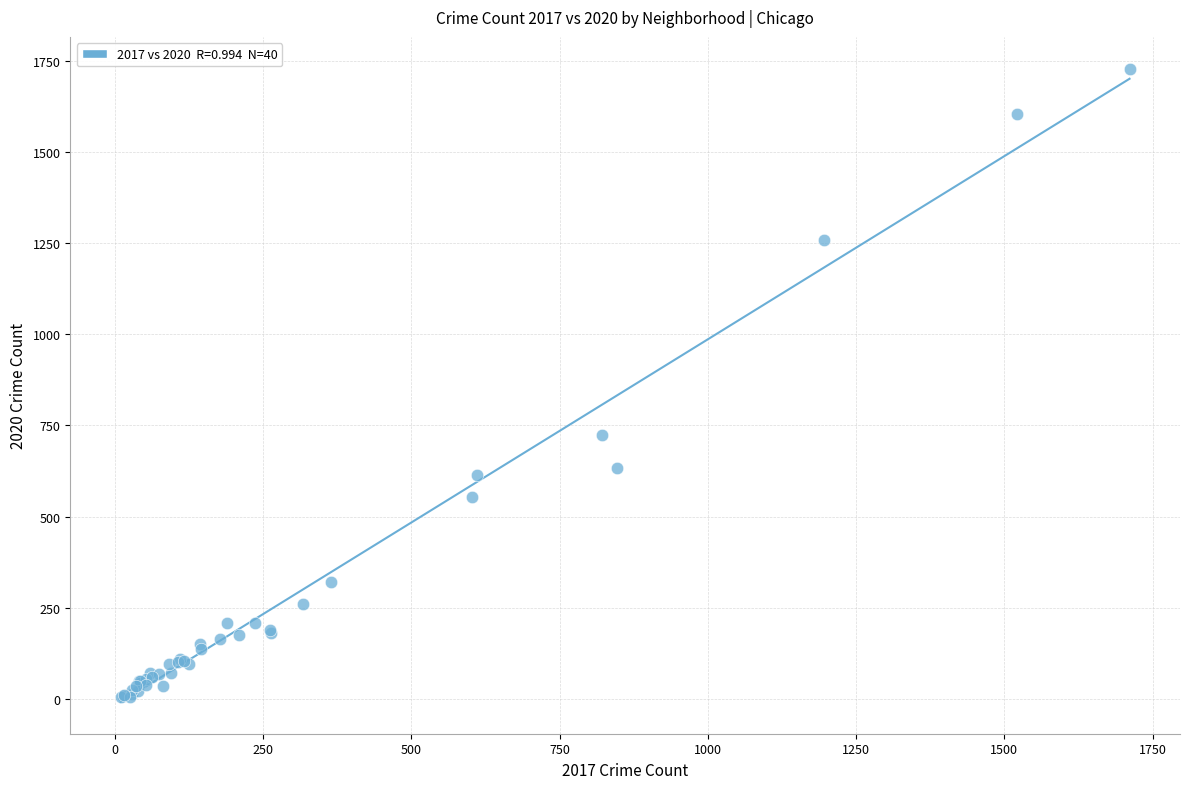

What Y value in the scatter plot is closest to 866?

724